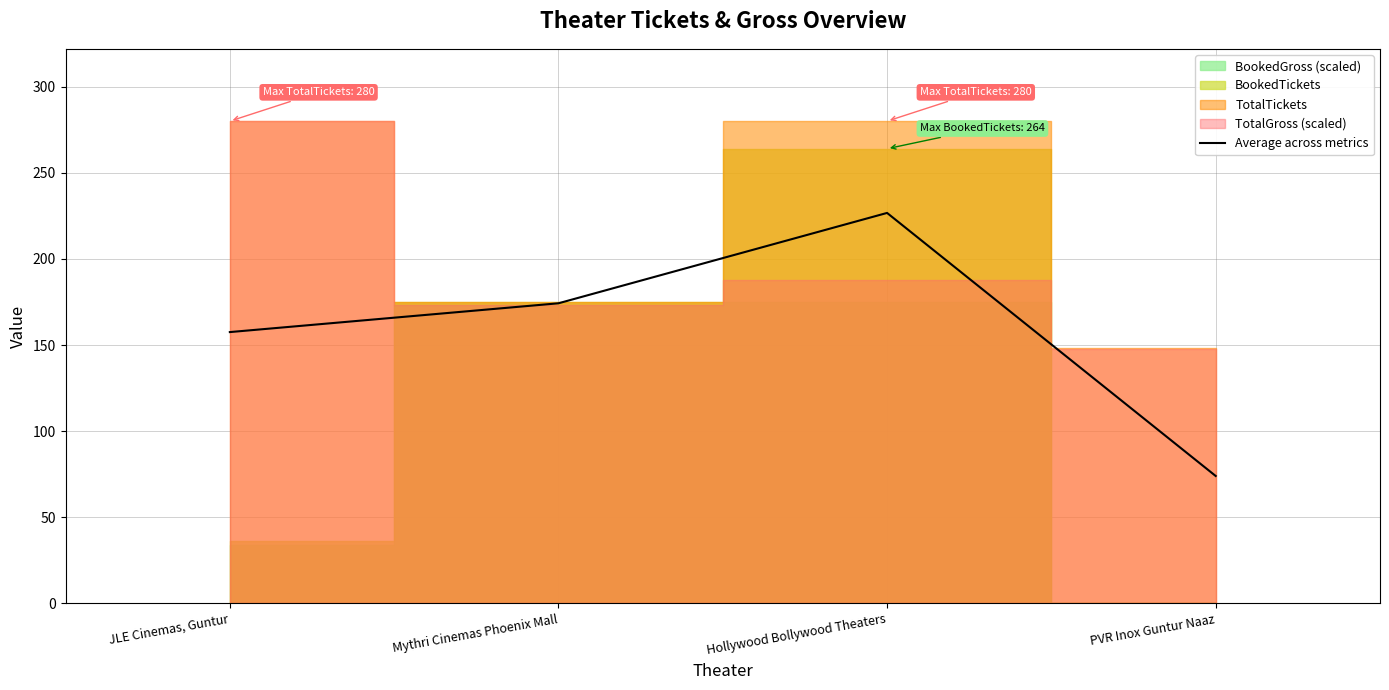

Does the chart have visible grid lines?

Yes